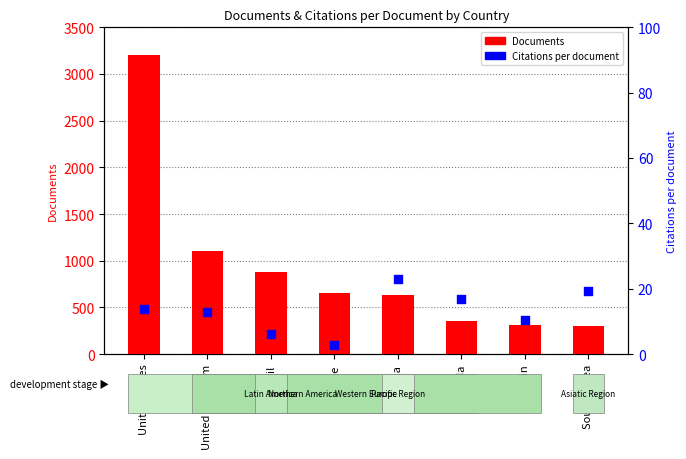

What is the total value across all series at Spain?

323.3